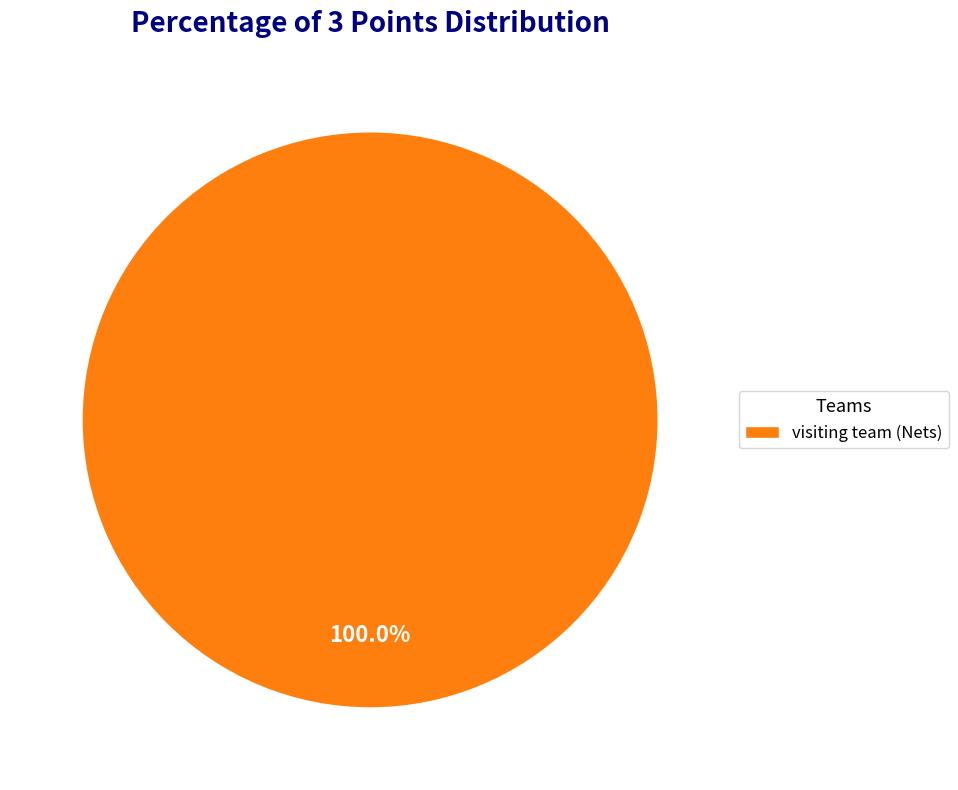

Is there any slice that represents more than half of the pie?

Yes